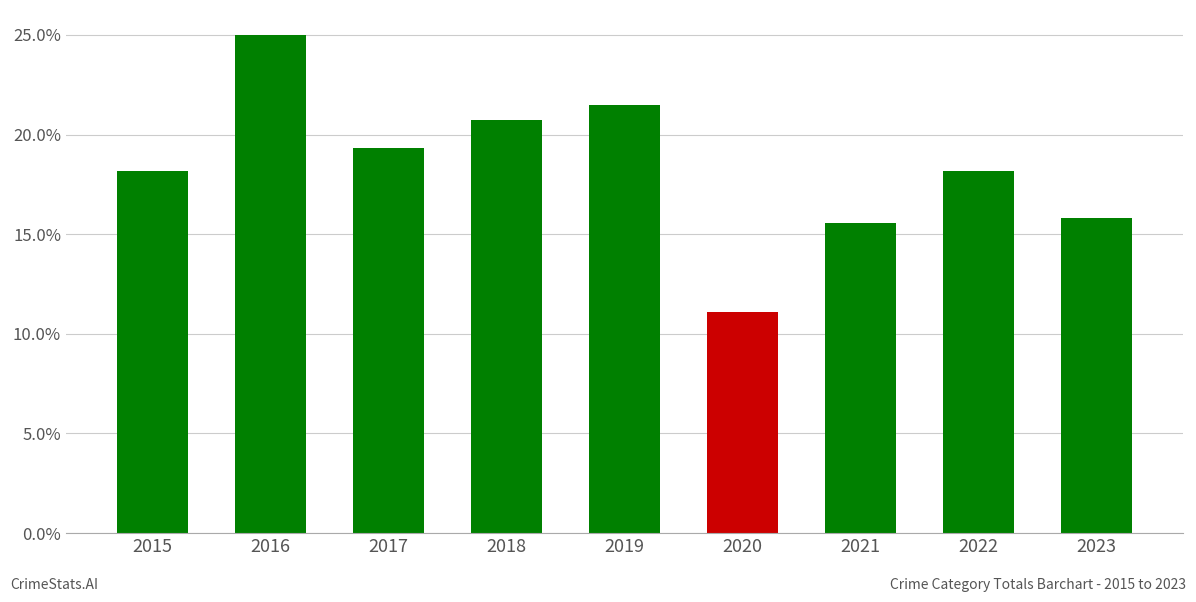

List the labels in order of value, largest first.

2016, 2019, 2018, 2017, 2015, 2022, 2023, 2021, 2020